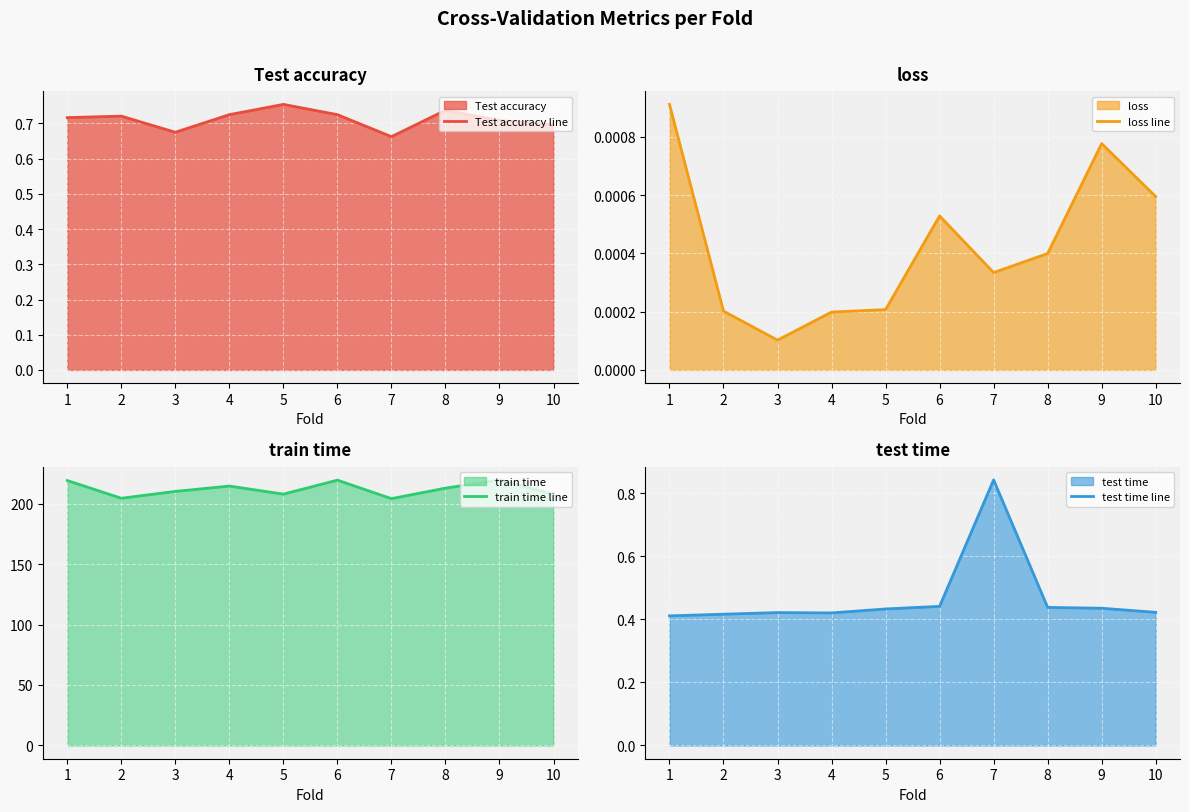

True or false: Test accuracy line has a value of 0.5 at 3.

False